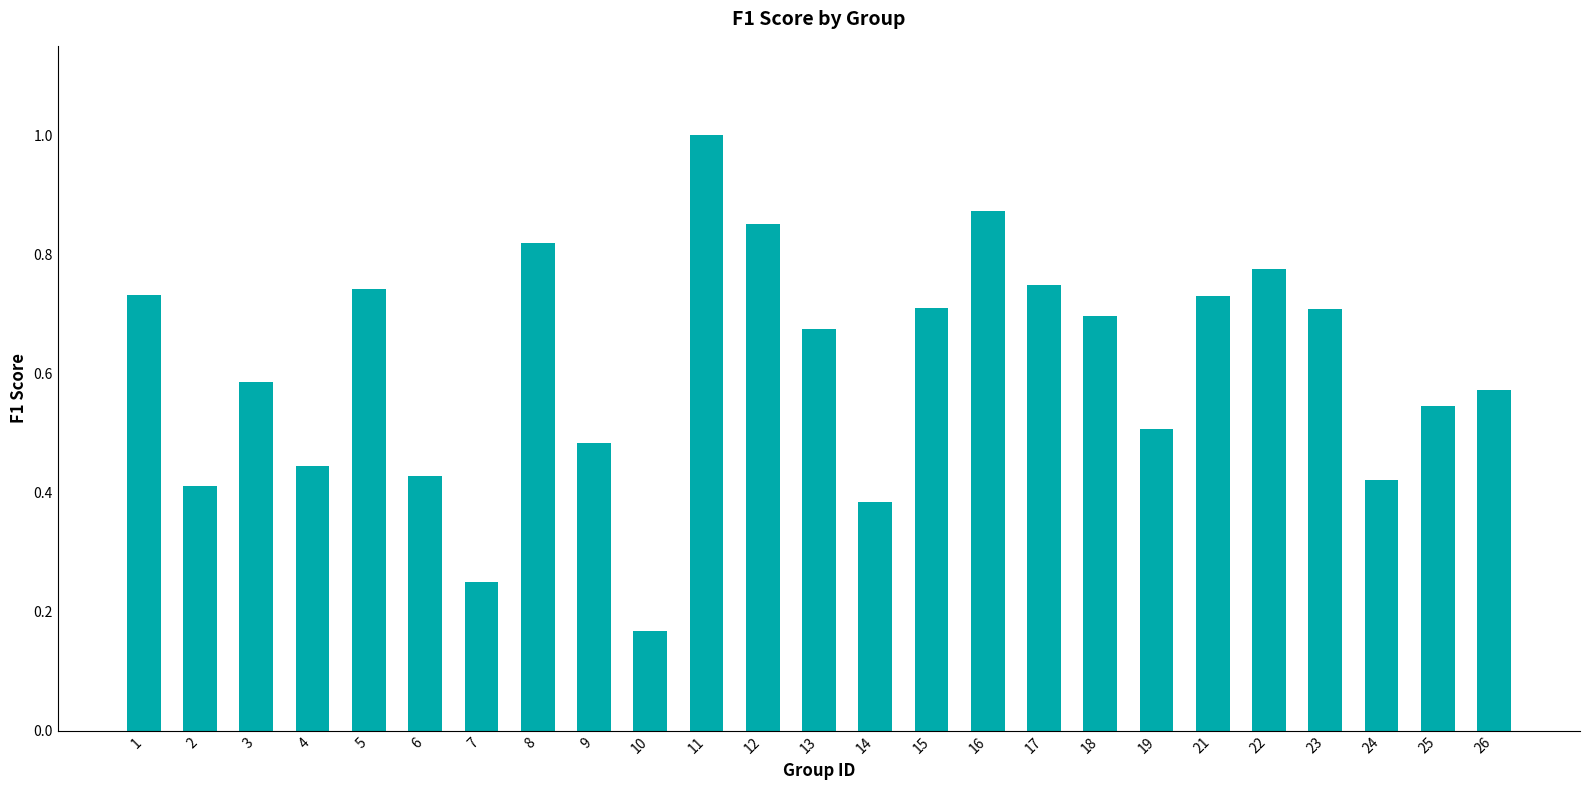

Does the chart contain stacked bars?

No